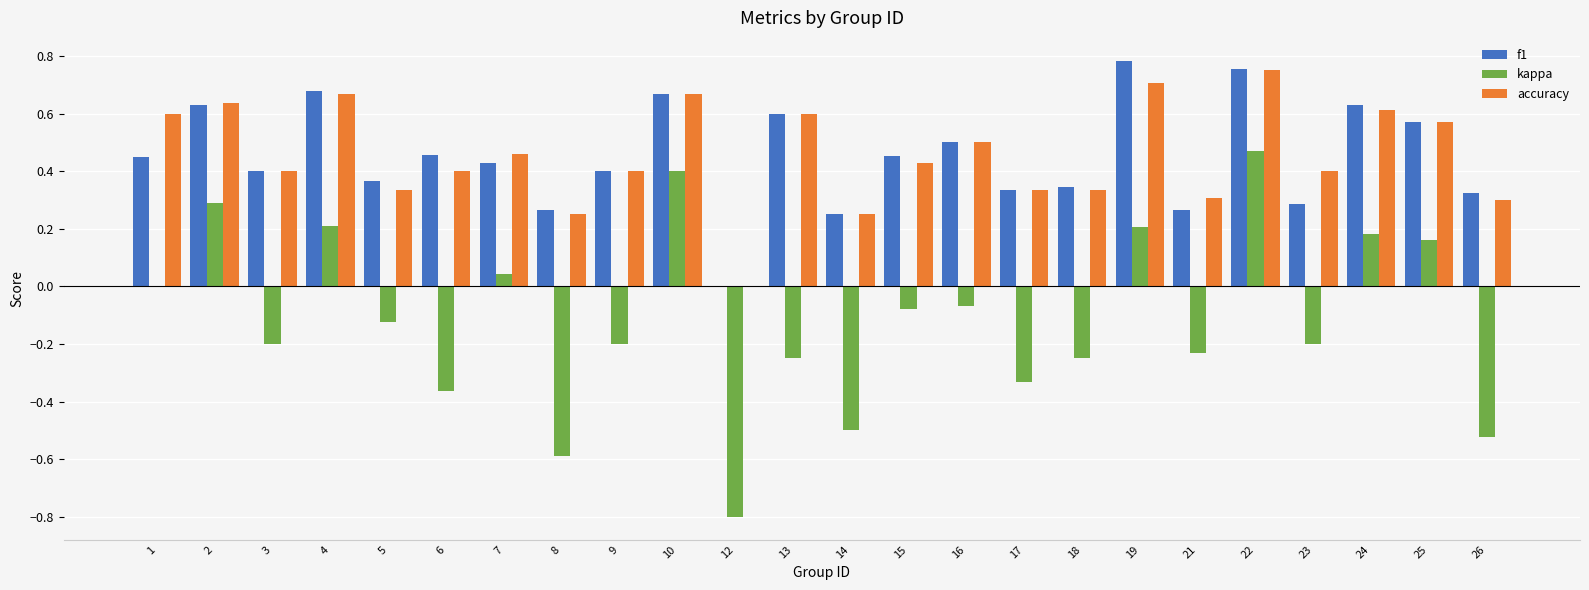

True or false: kappa has a value of -0.3 at 3.

False